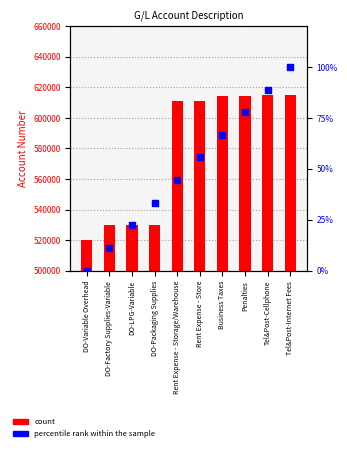

At which category is the sum across all series the highest?

Tel&Post-Internet Fees